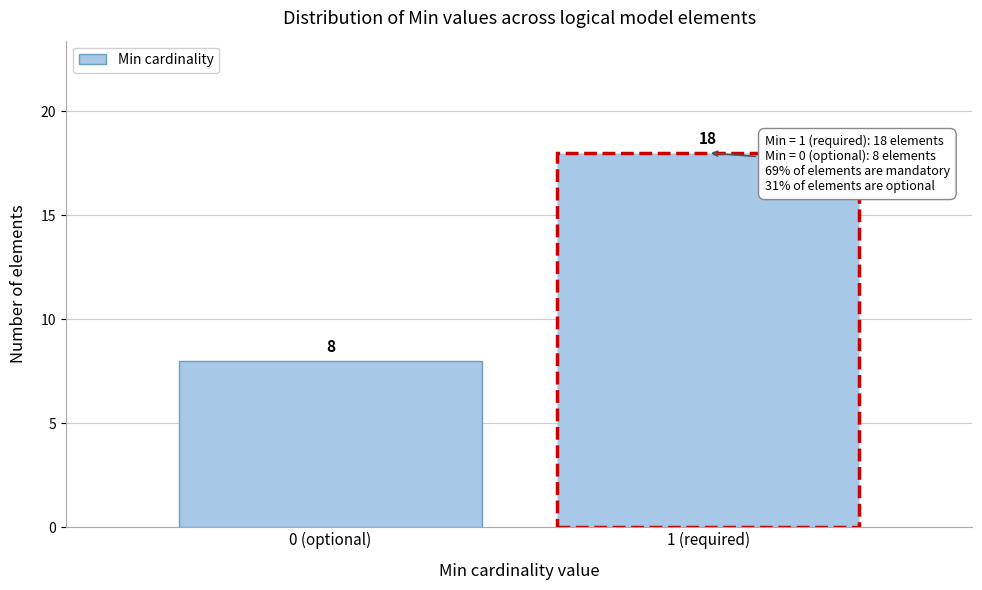

Reading left to right, what are all the values shown in this chart?

0 (optional)=8	1 (required)=18